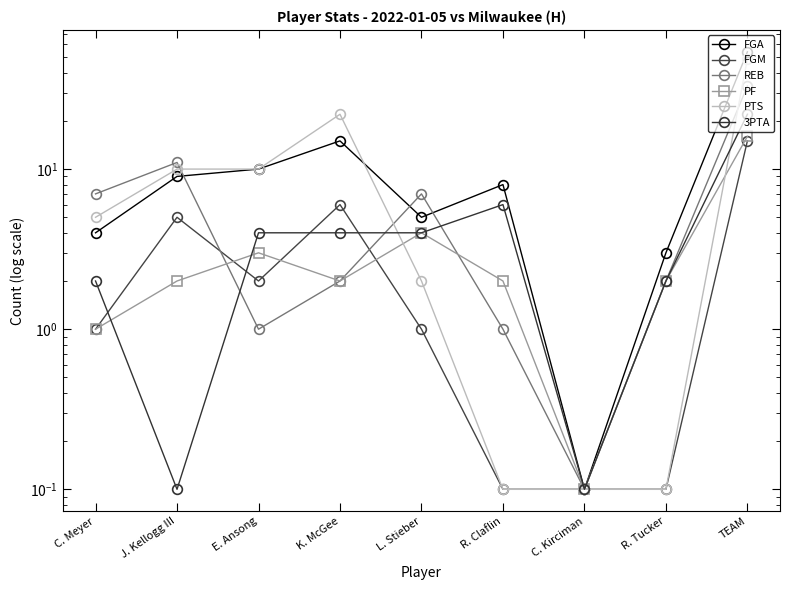

The value of FGA at TEAM is 20.0. True or false?

False